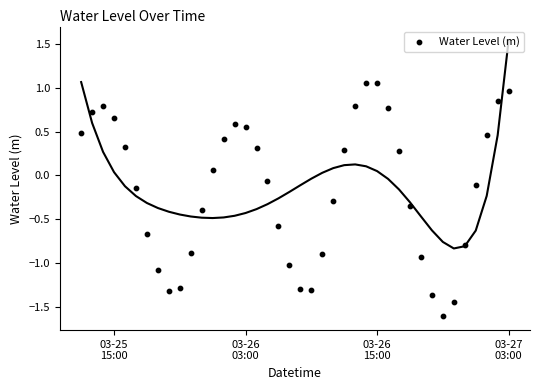

What is the range of Y values (max minus min)?

2.7